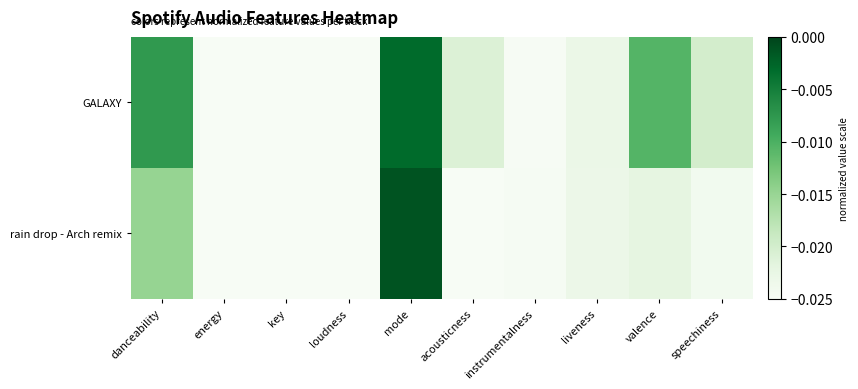

Which series changed the most between danceability and key?

GALAXY